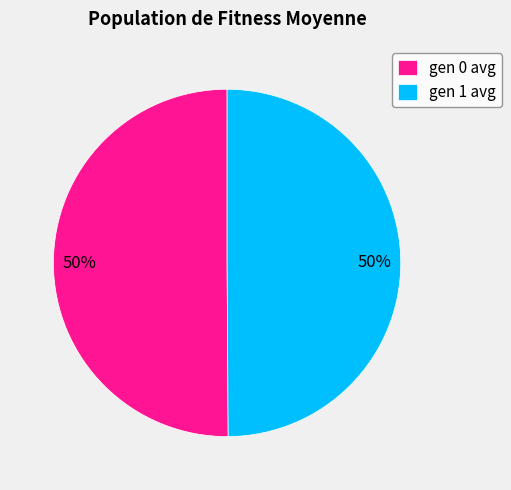

To the nearest percent, what is the combined percentage of gen 0 avg and gen 1 avg?

100%